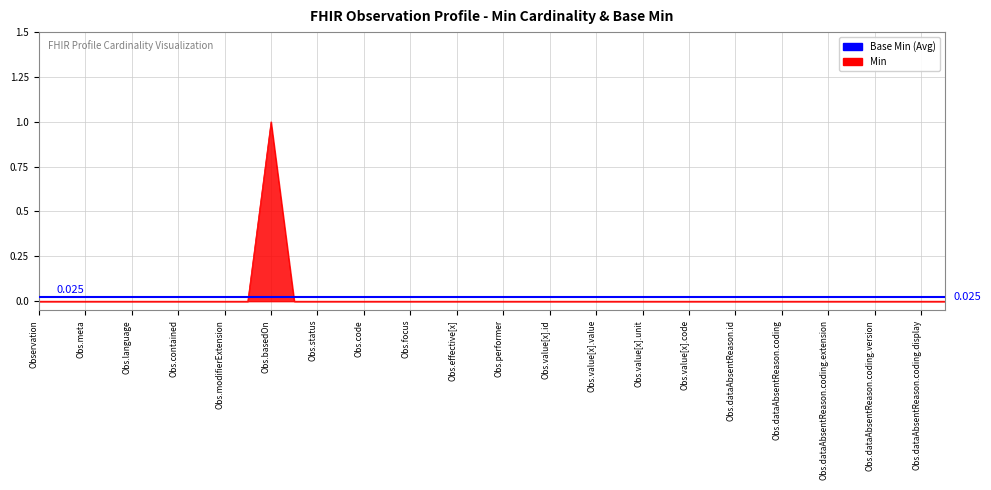

How many points are higher than both their immediate neighbors (excluding endpoints)?

1